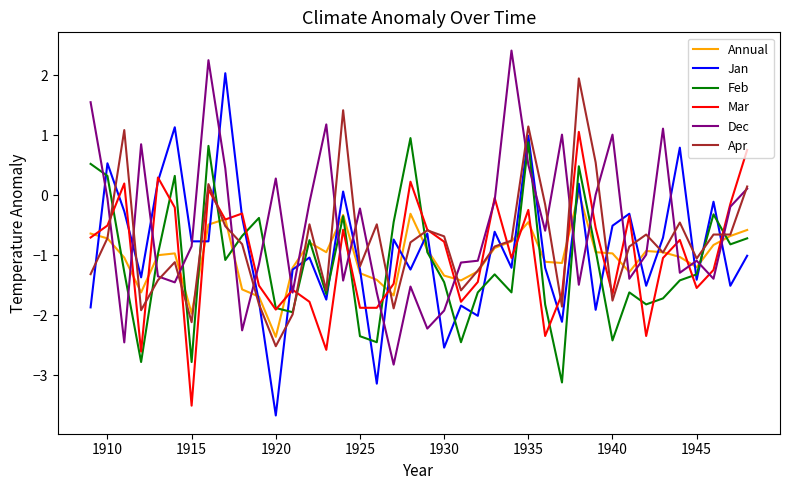

What is the average value of the Feb series?

-1.1